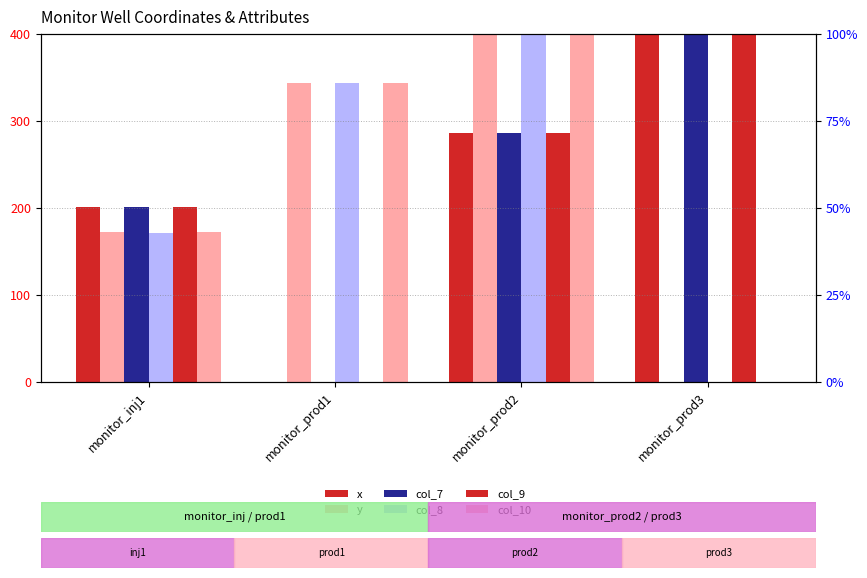

At which category does the chart reach its peak across all series?

monitor_prod3